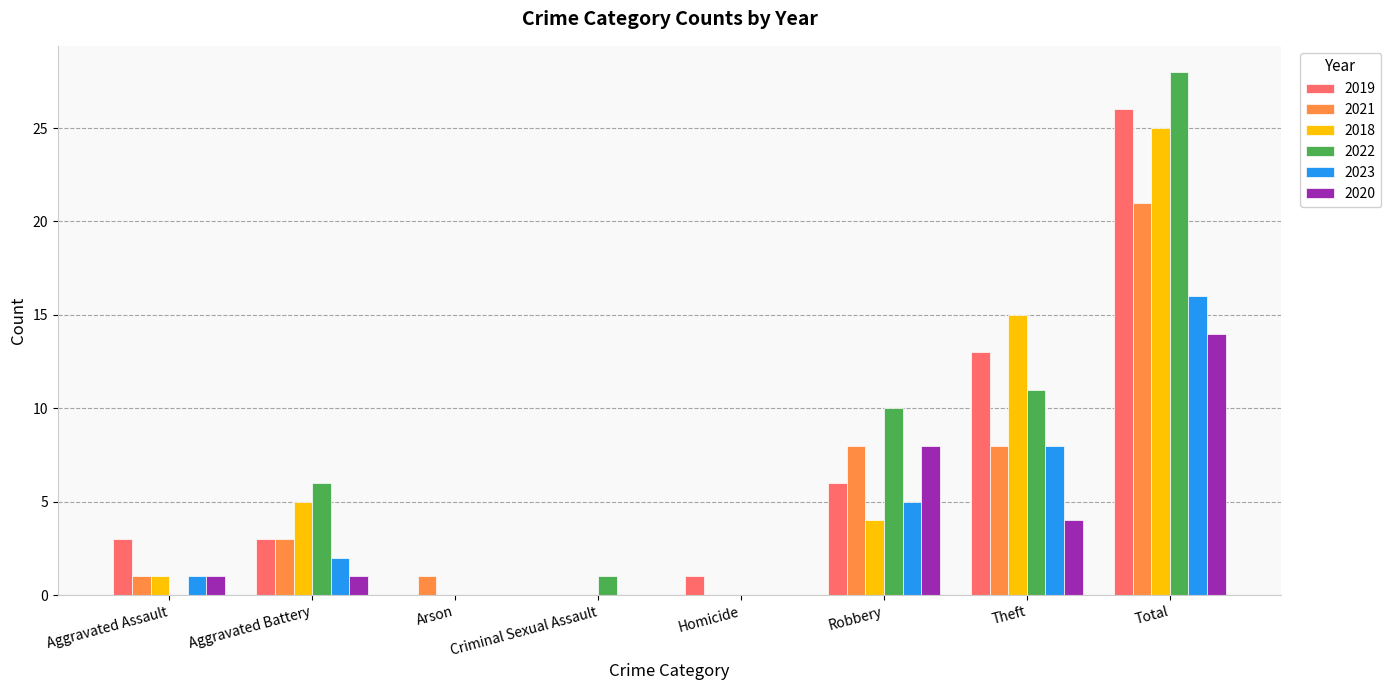

Reading left to right, what are all the values shown in this chart?

2019: 3	3	0	0	1	6	13	26
2021: 1	3	1	0	0	8	8	21
2018: 1	5	0	0	0	4	15	25
2022: 0	6	0	1	0	10	11	28
2023: 1	2	0	0	0	5	8	16
2020: 1	1	0	0	0	8	4	14